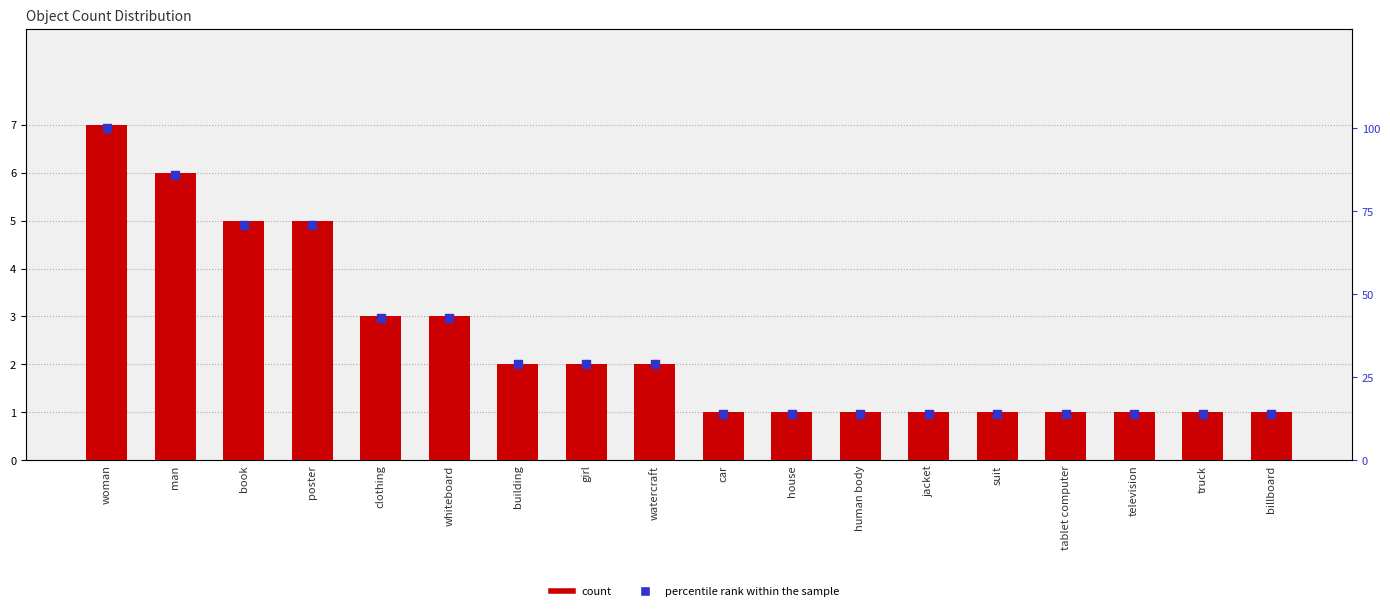

At which category is the sum across all series the highest?

woman